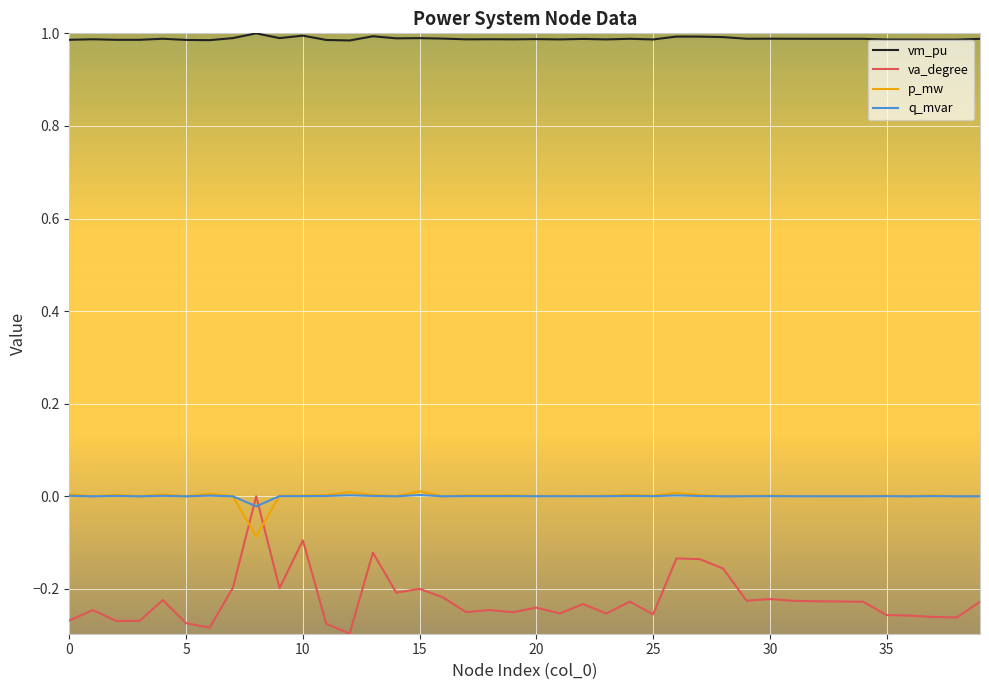

Which series has the largest range (max minus min)?

va_degree